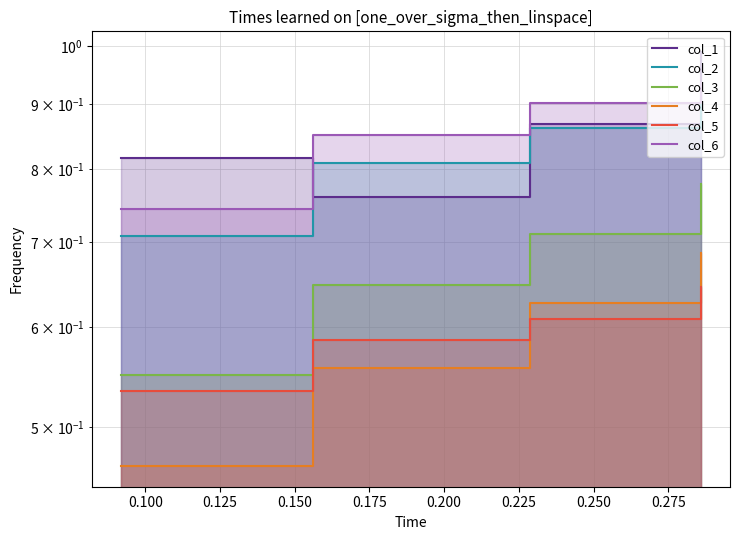

Which has a higher value, 0.150 or 0.100?

0.150